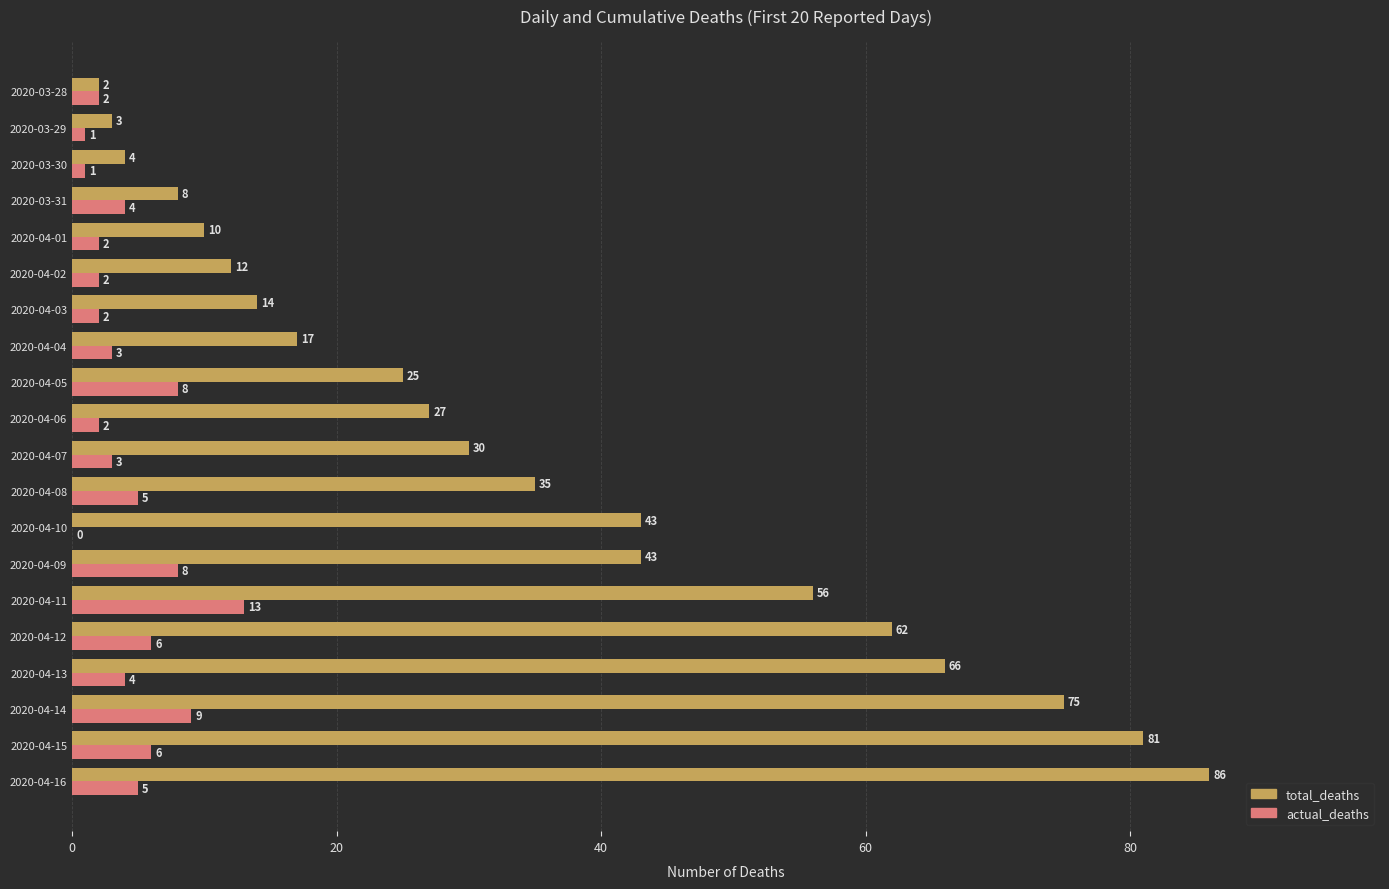

What value does the actual_deaths series have at 2020-04-07, to the nearest 5?

5